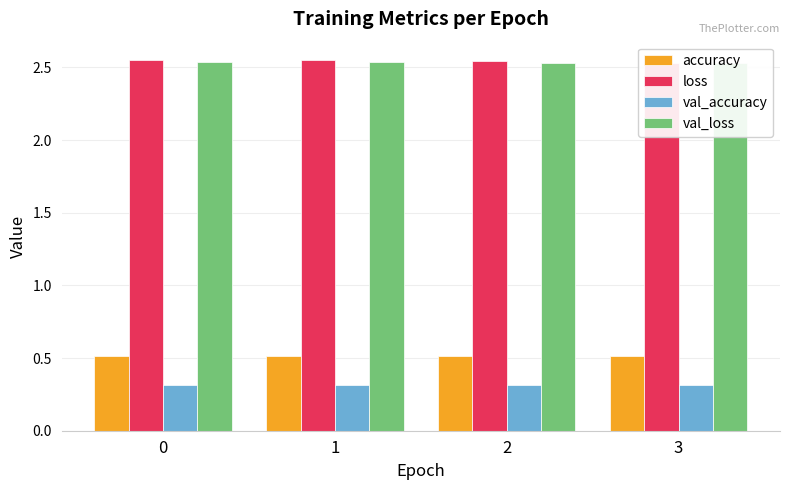

True or false: val_accuracy has a value of 0.3 at 0.

True